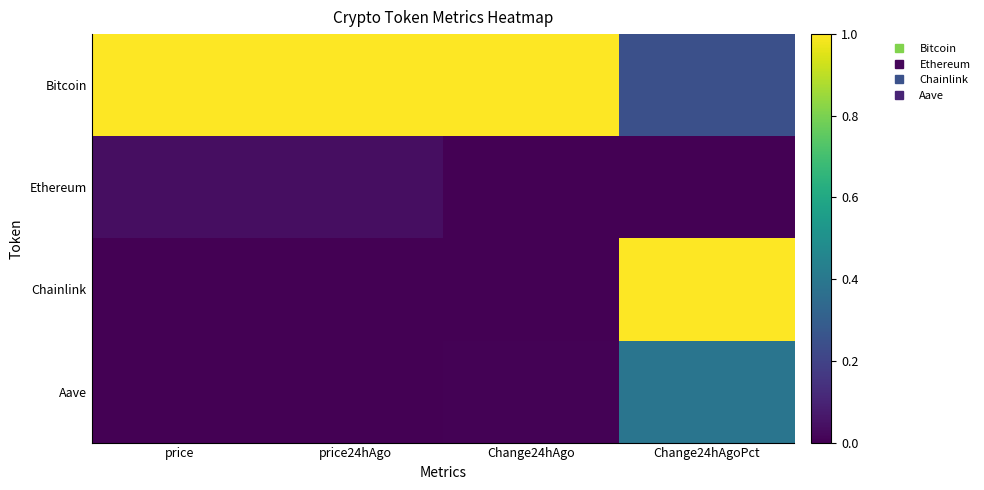

Reading left to right, transcribe all the data shown in this chart.

Bitcoin: price=1.0	price24hAgo=1.0	Change24hAgo=1.0	Change24hAgoPct=0.2
Ethereum: price=0.0	price24hAgo=0.0	Change24hAgo=0.0	Change24hAgoPct=0.0
Chainlink: price=0.0	price24hAgo=0.0	Change24hAgo=0.0	Change24hAgoPct=1.0
Aave: price=0.0	price24hAgo=0.0	Change24hAgo=0.0	Change24hAgoPct=0.4